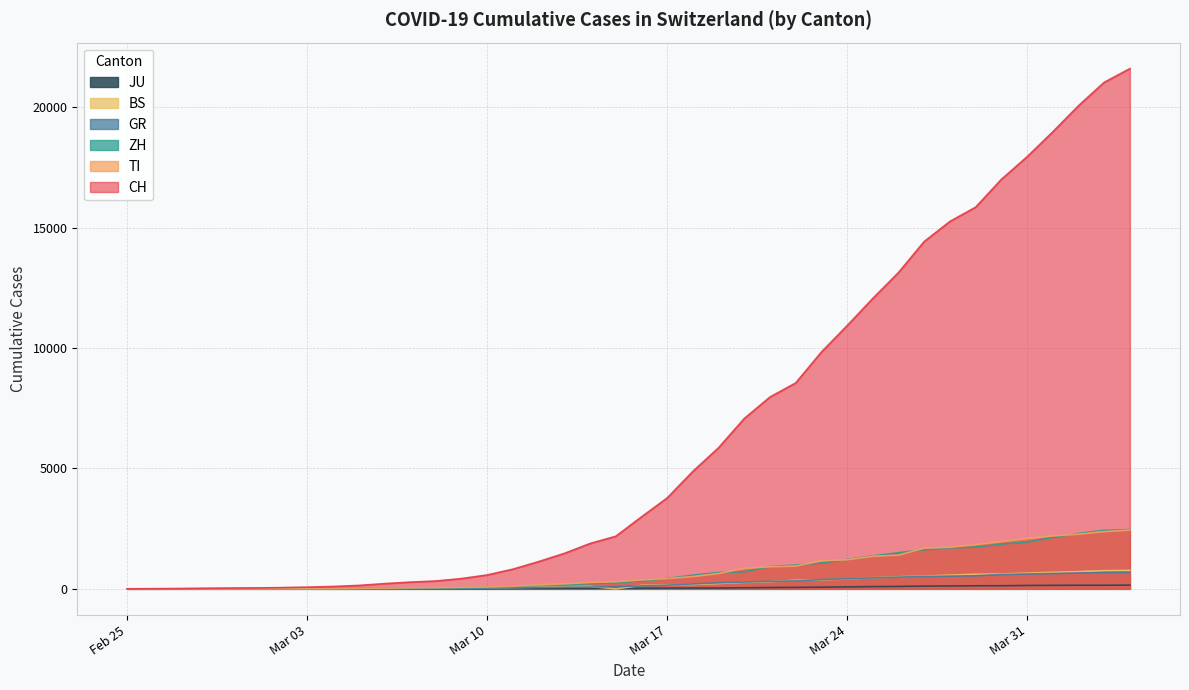

True or false: GR and TI intersect in this chart.

False